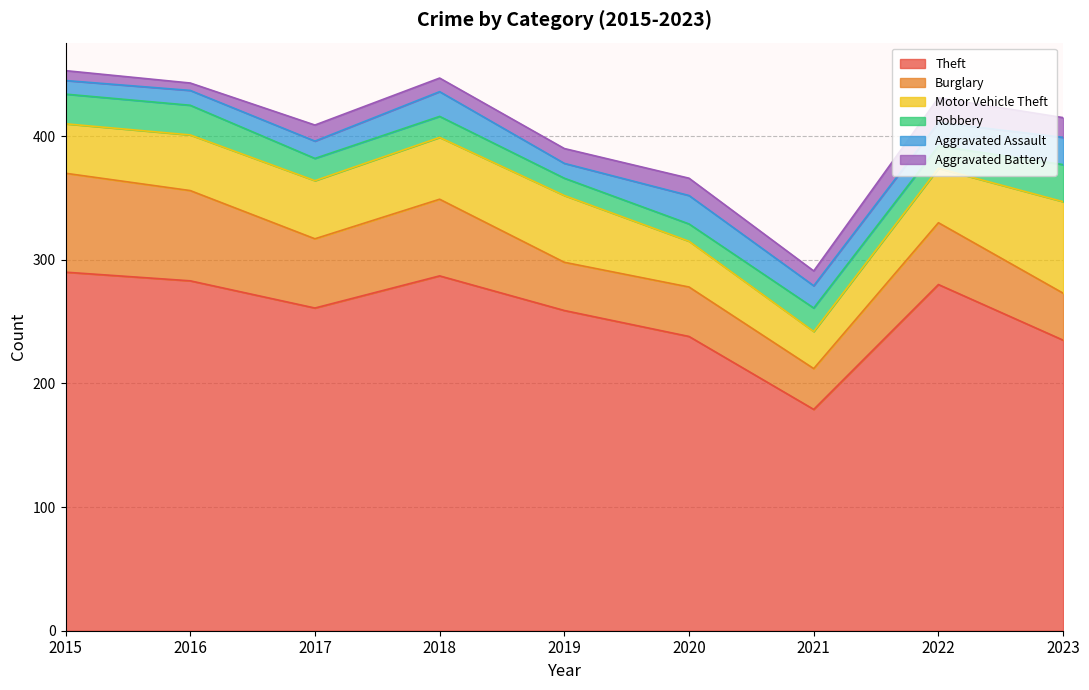

Does the chart have visible grid lines?

Yes